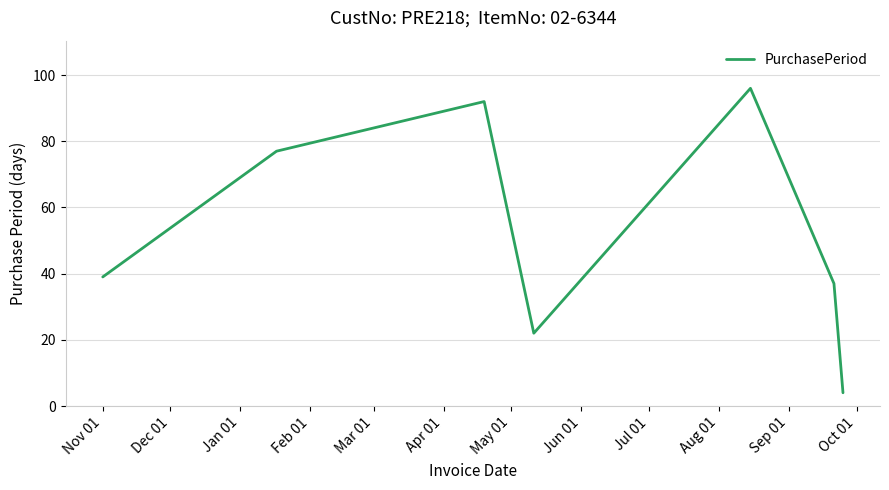

How many interior local peaks (higher than both neighbors) does the data have?

2